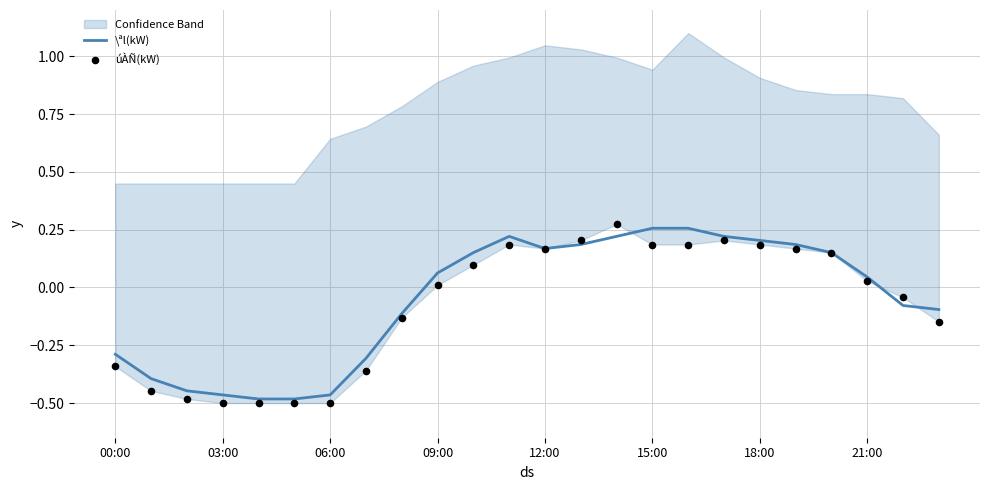

Which series reaches the minimum Y coordinate?

úÀÑ(kW)